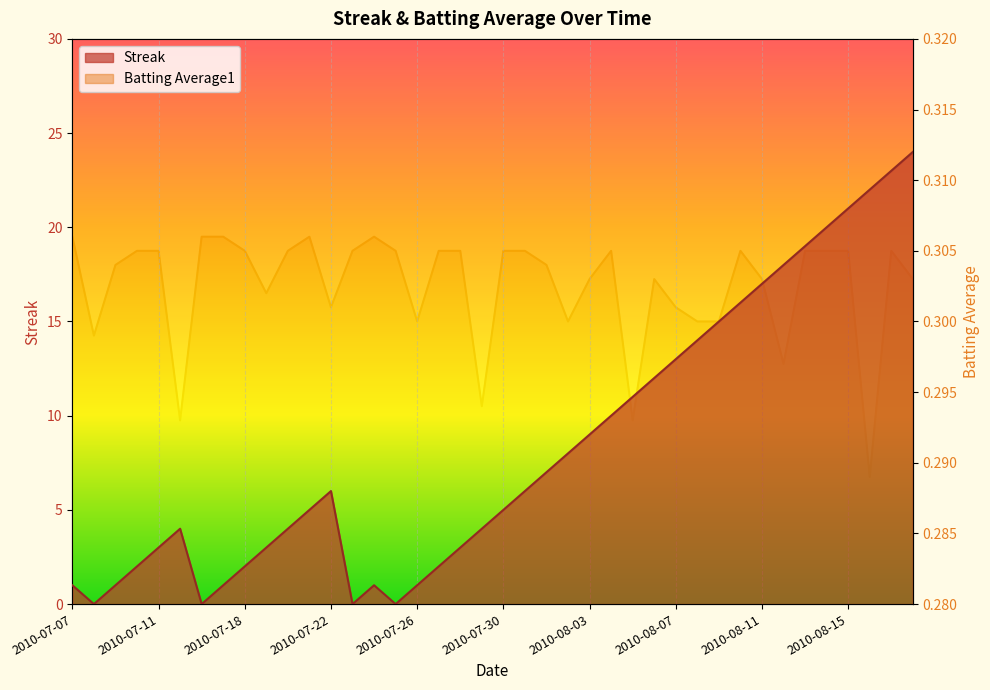

What is the maximum value for Streak?

24.0